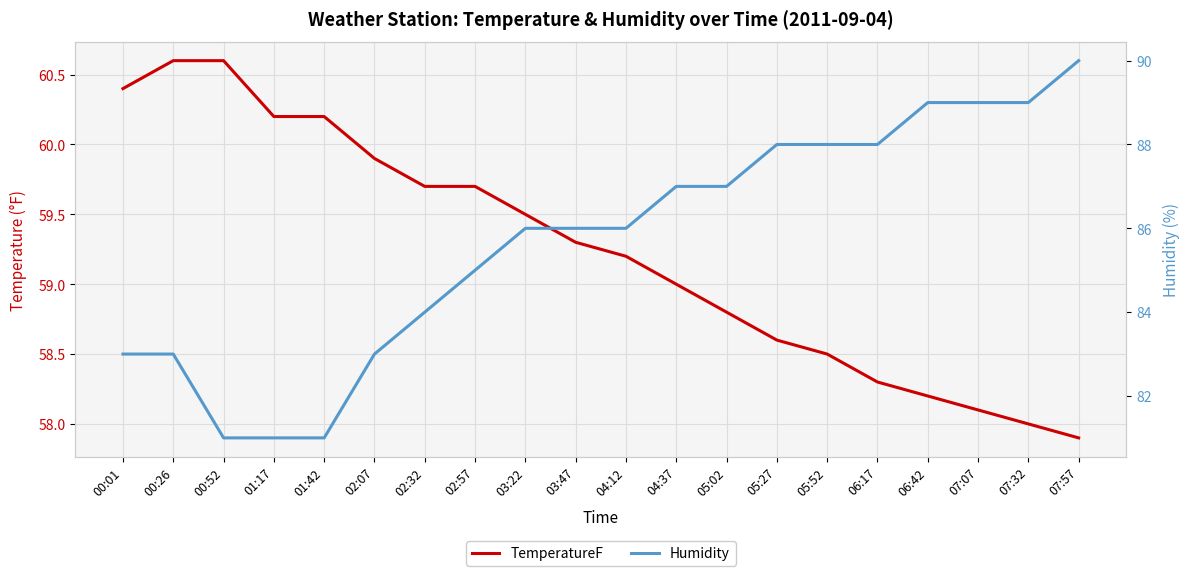

What is the difference between the Humidity values at 06:17 and 07:32?

1.0